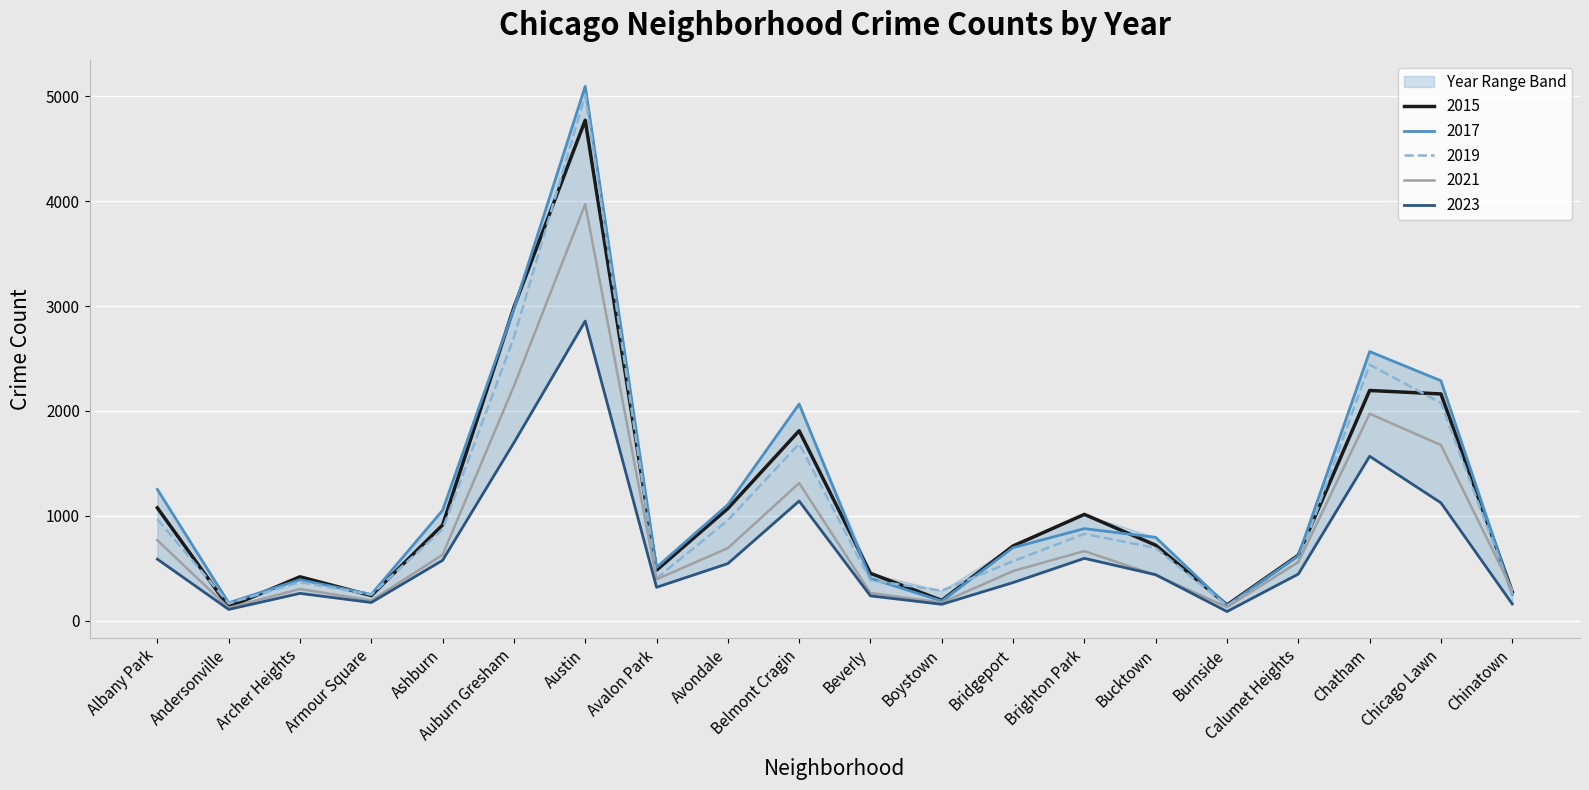

Between Auburn Gresham and Boystown, which series saw the biggest shift?

2015